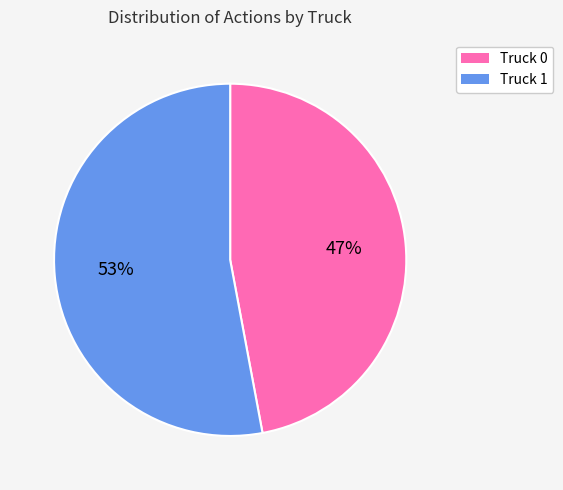

Combined, do Truck 1 and Truck 0 account for over 50%?

Yes